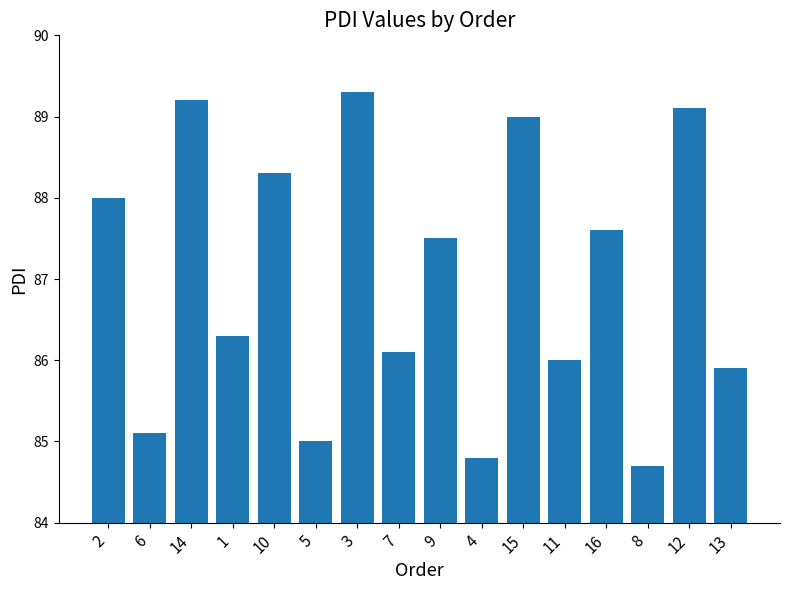

What is the label of the 4th bar from the left?

1